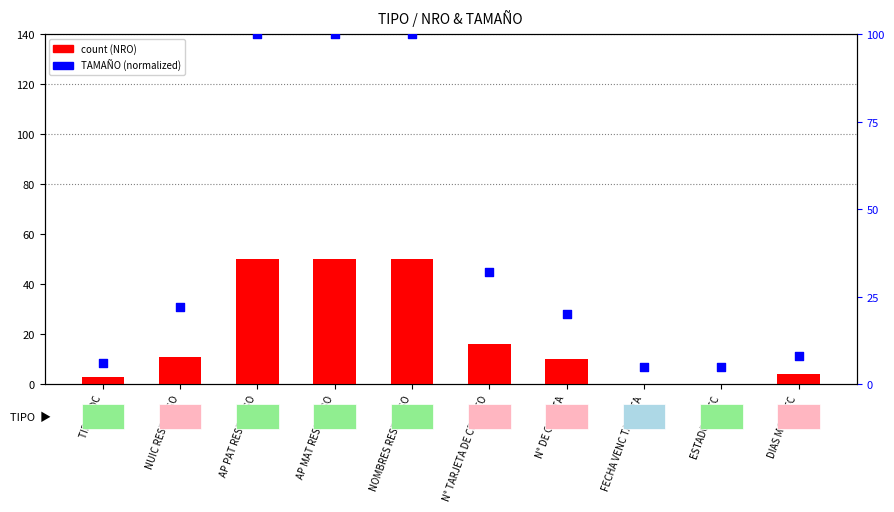

What are all the series names shown in the legend?

count, TAMAÑO (normalized)